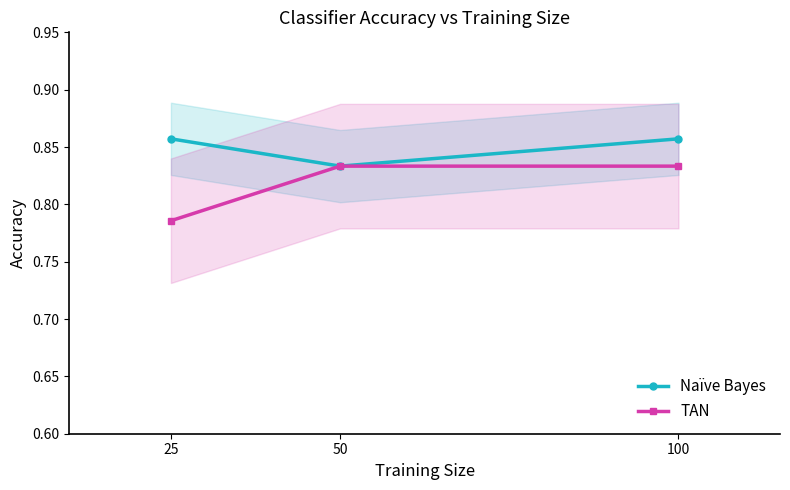

The value of TAN at 100 is 0.8. True or false?

True